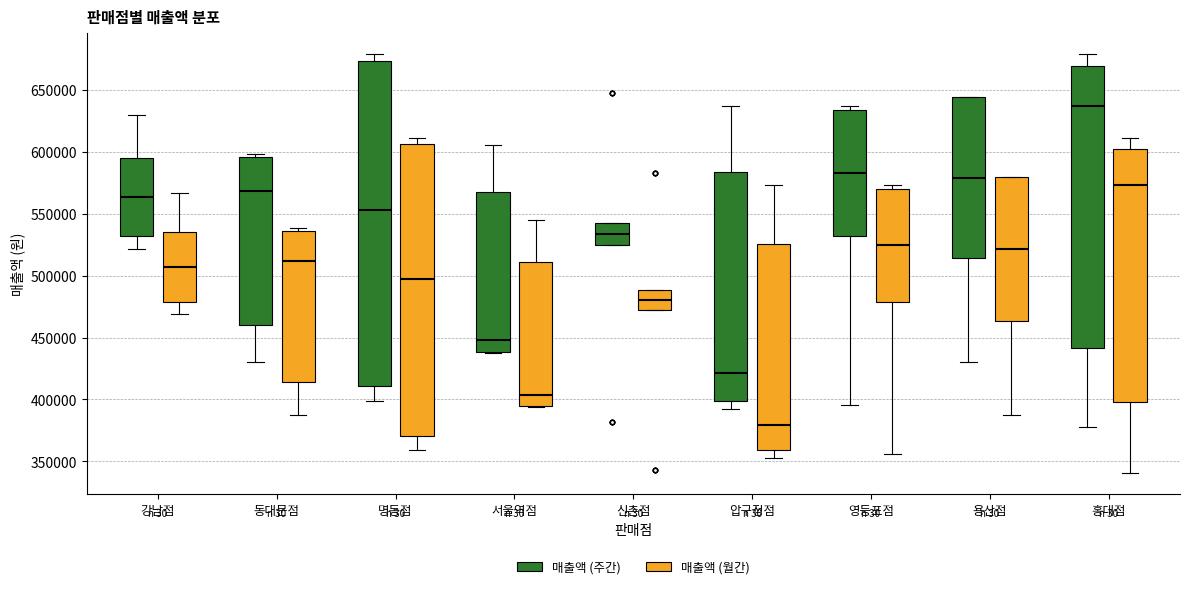

Where is the upper edge of the box for 동대문점 (매출액 (주간)) on the y-axis? The values are not printed on the chart, so give them approximately, as read against the axis.

595000